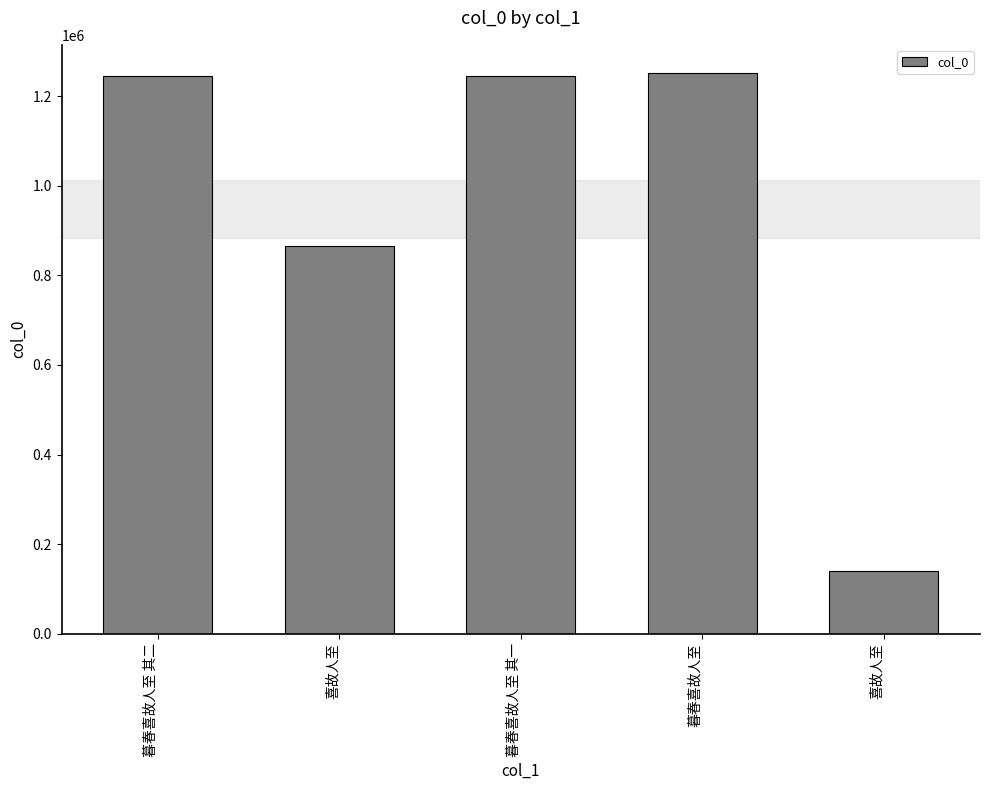

At which category does the chart reach its peak across all series?

暮春喜故人至